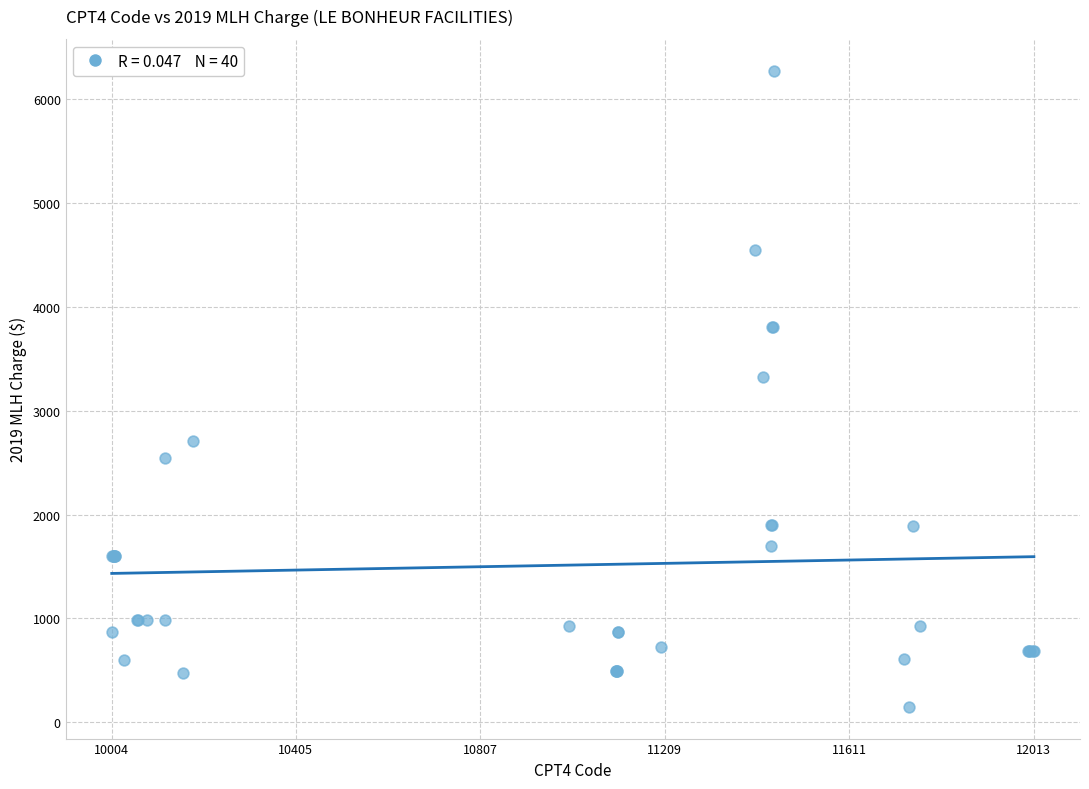

What Y value in the scatter plot is closest to 3212?

3324